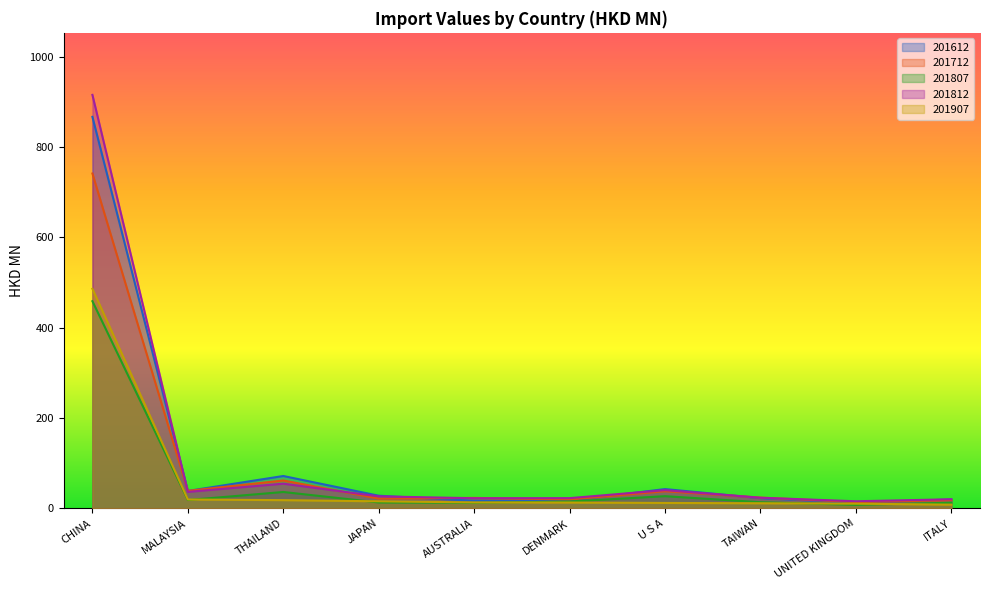

List the labels in order of 201907 value, smallest first.

ITALY, UNITED KINGDOM, TAIWAN, U S A, DENMARK, AUSTRALIA, JAPAN, THAILAND, MALAYSIA, CHINA